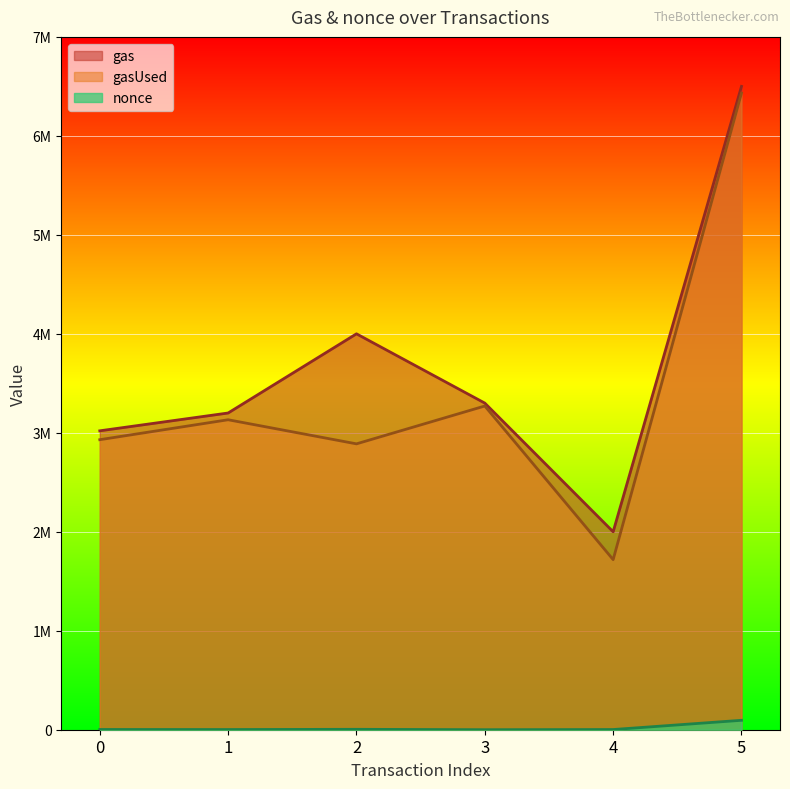

Between 1 and 2, which series saw the biggest shift?

gas